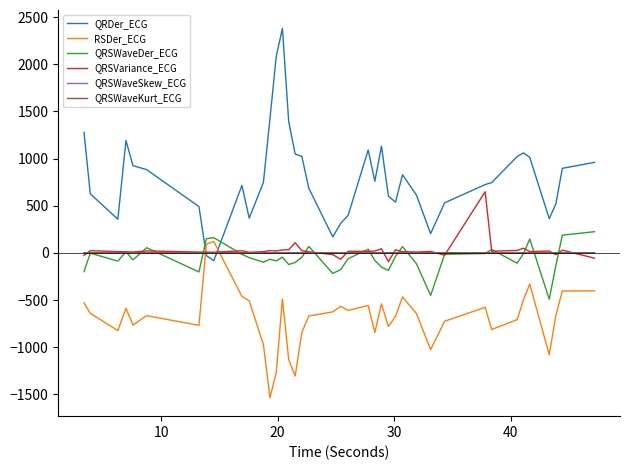

What is the lowest value of the QRSVariance_ECG series?

-93.1